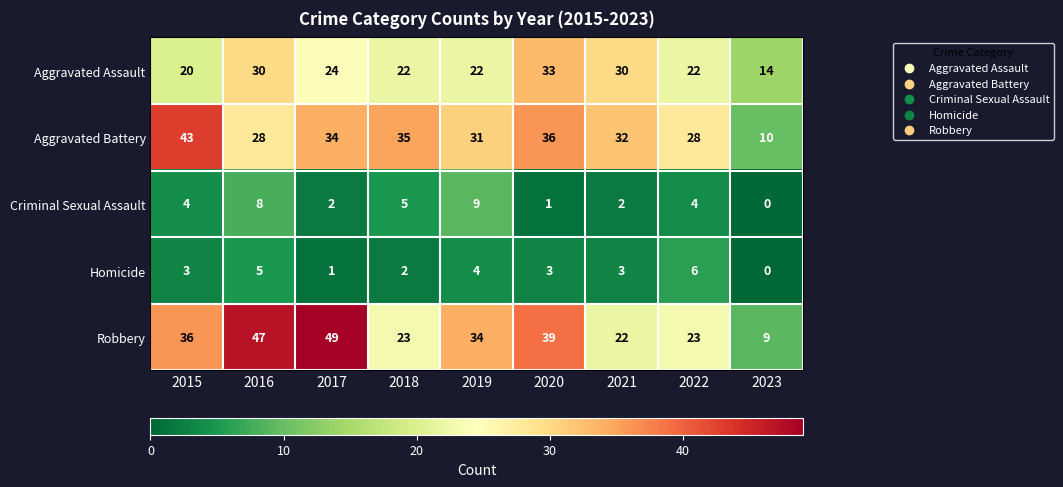

Rank the series by their maximum value, from lowest to highest.

Homicide, Criminal Sexual Assault, Aggravated Assault, Aggravated Battery, Robbery